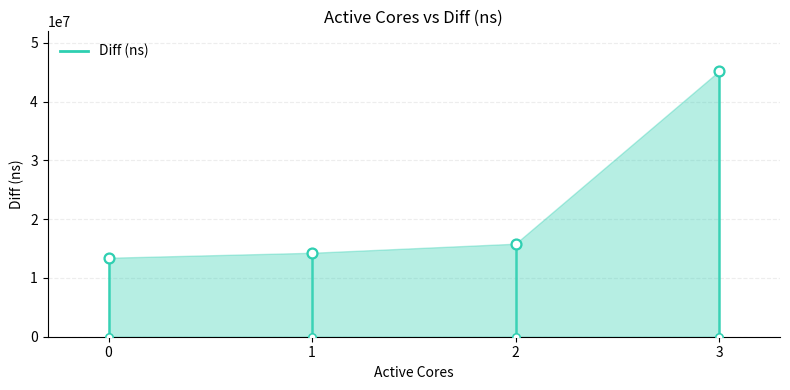

What is the change in value from 1 to 3?

+30904708